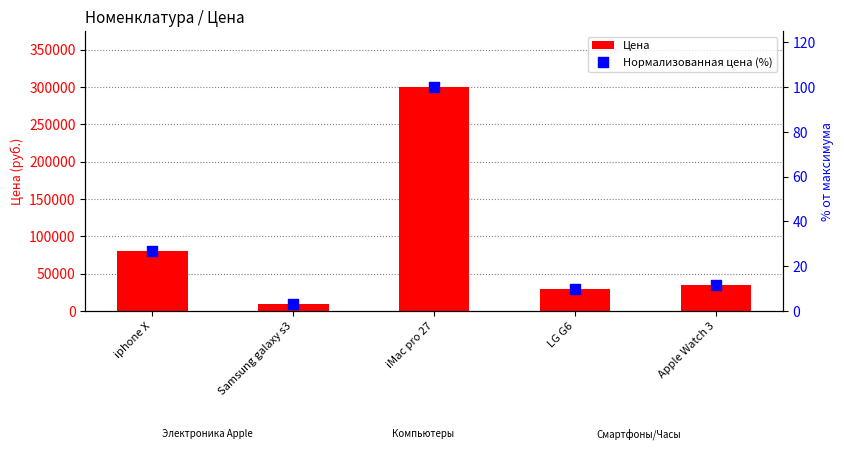

Is the value of Цена at iphone X greater than the value of Нормализованная цена (%) at LG G6?

Yes